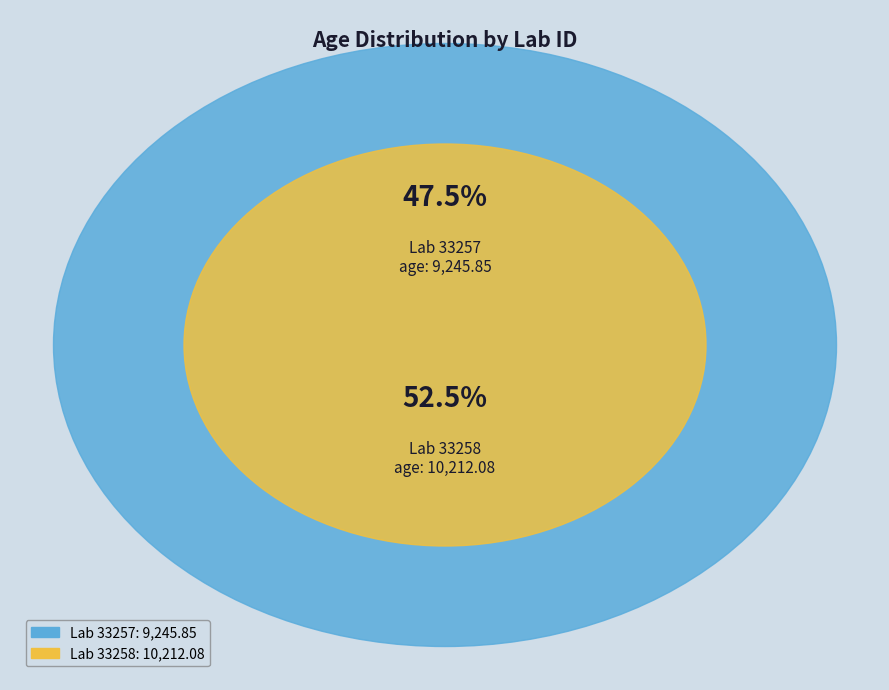

Rank the categories by value from lowest to highest.

33257, 33258